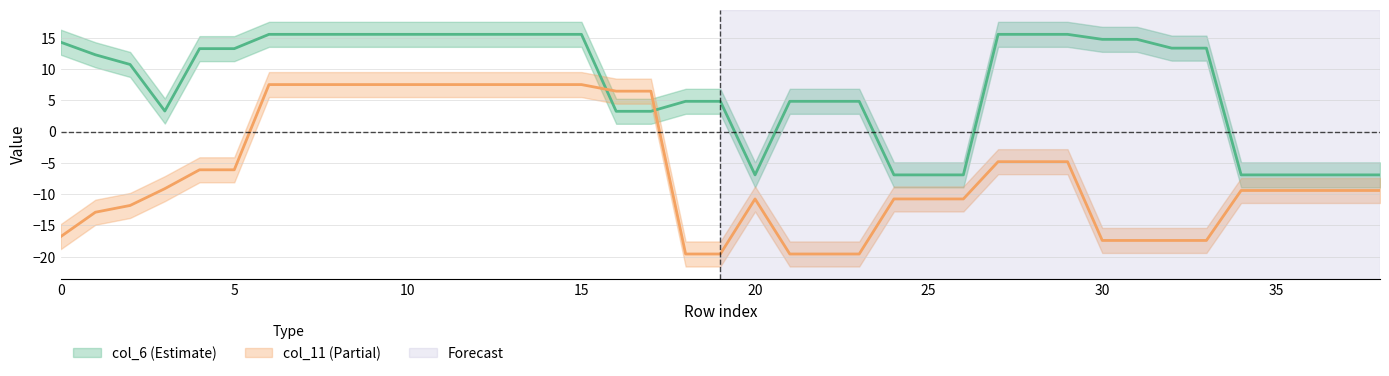

At 10, list the series in order from smallest to largest.

col_11, col_6